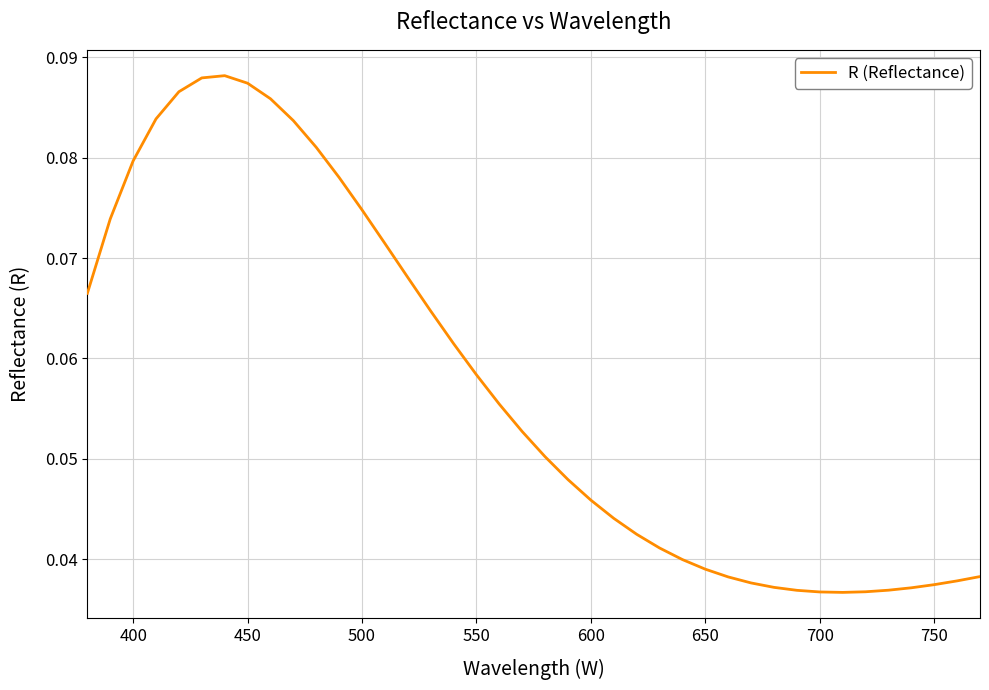

Count the values in the range 0 to 1.

40